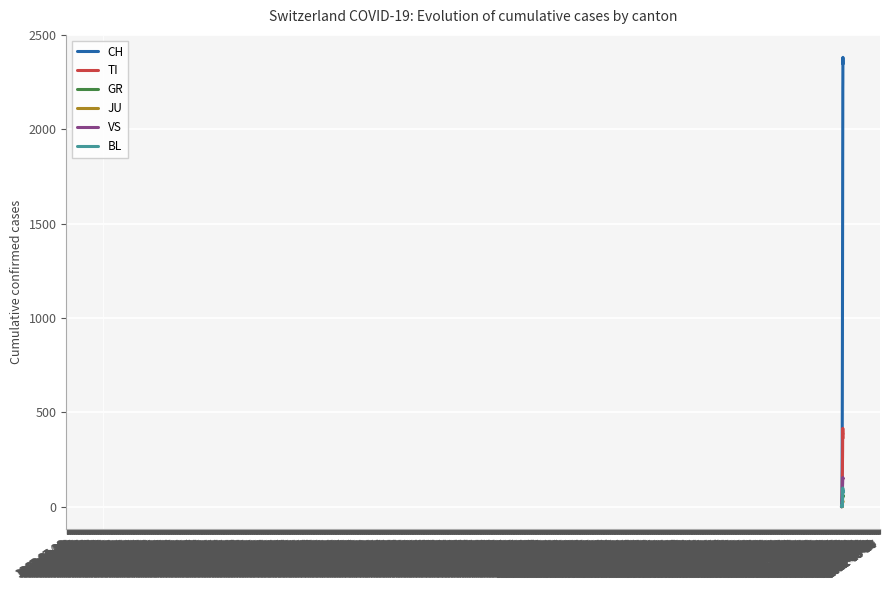

What is the maximum value shown in the chart?

2381